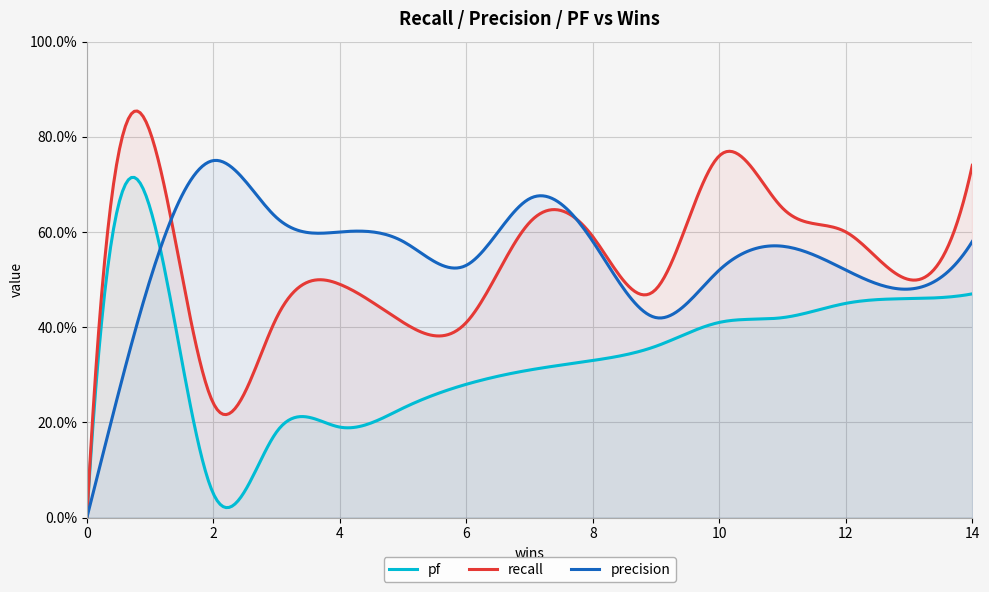

Is the value of pf at 0 greater than the value of recall at 1?

No